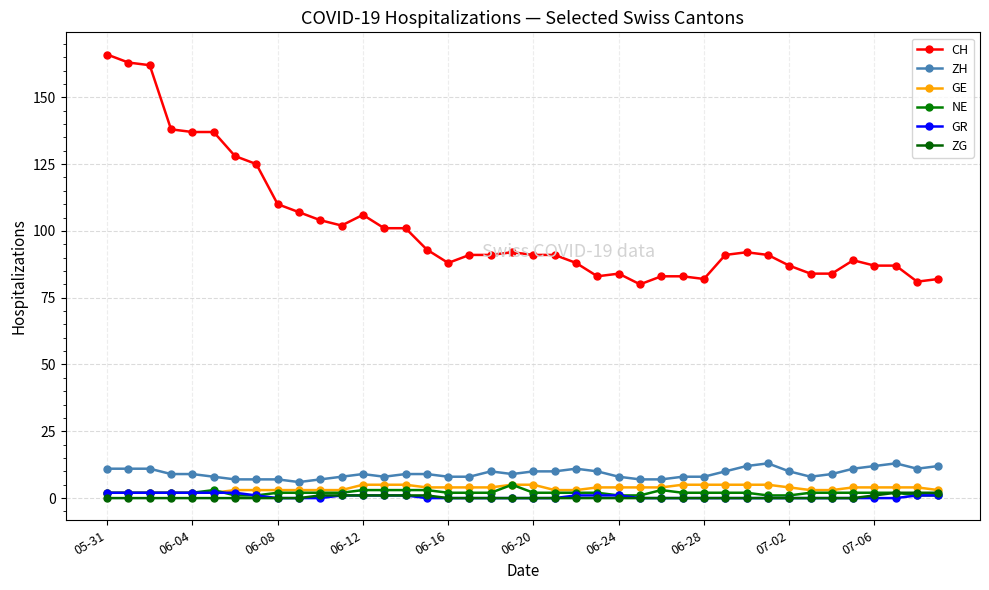

At which label does ZG reach its minimum?

05-31